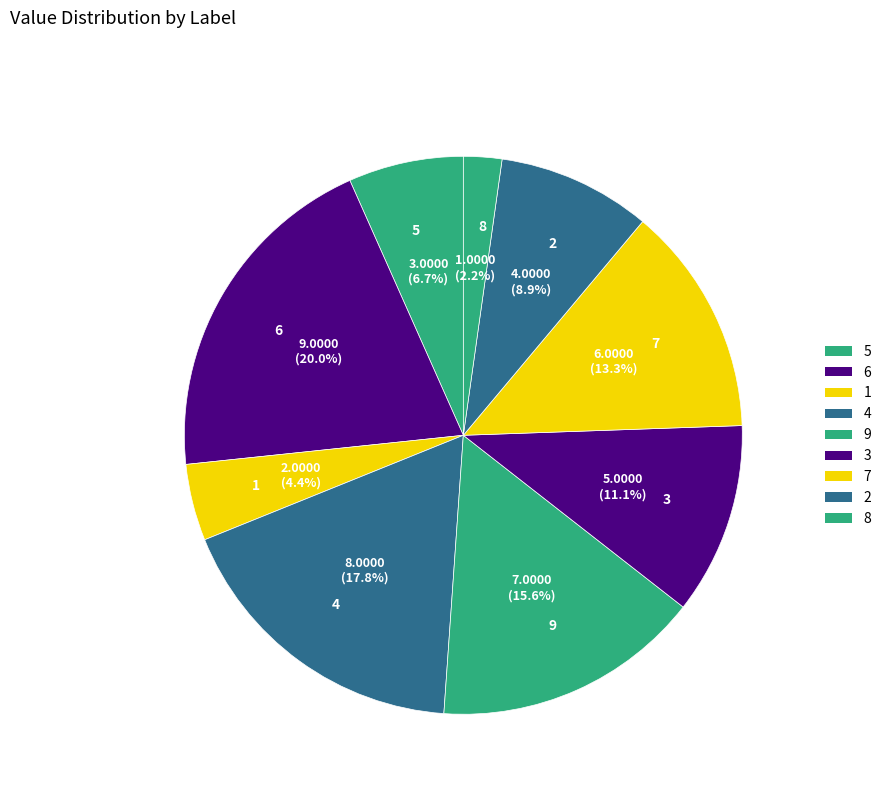

To the nearest percent, what percentage of the pie is 5?

7%